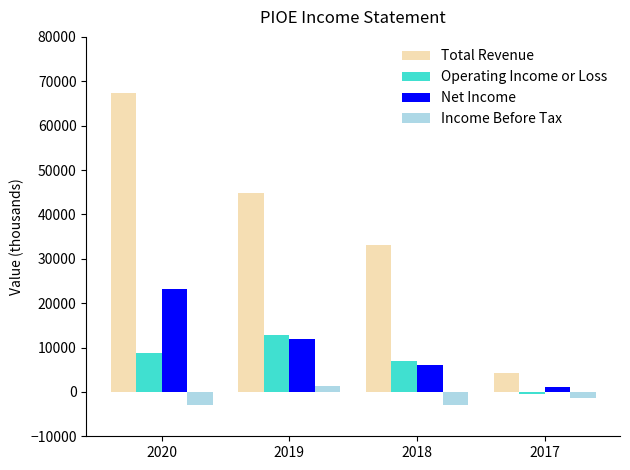

What is the difference between the Operating Income or Loss values at 2017 and 2018?

7300